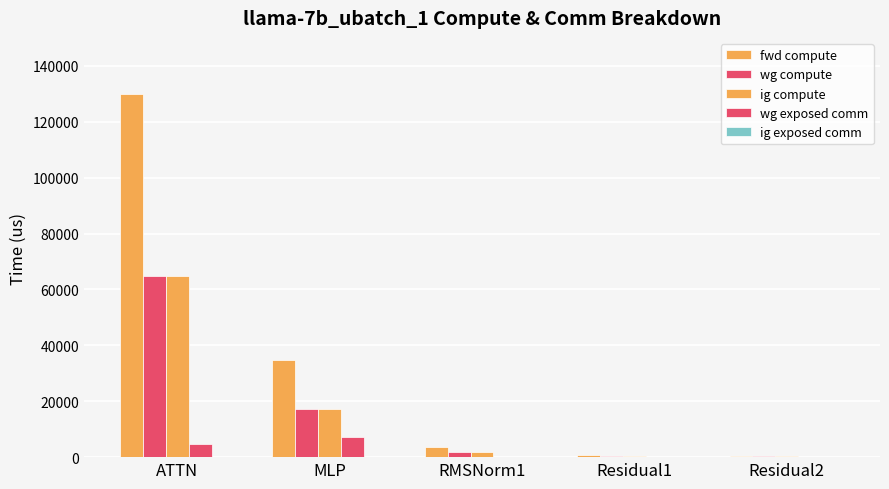

How many groups of bars are there?

5